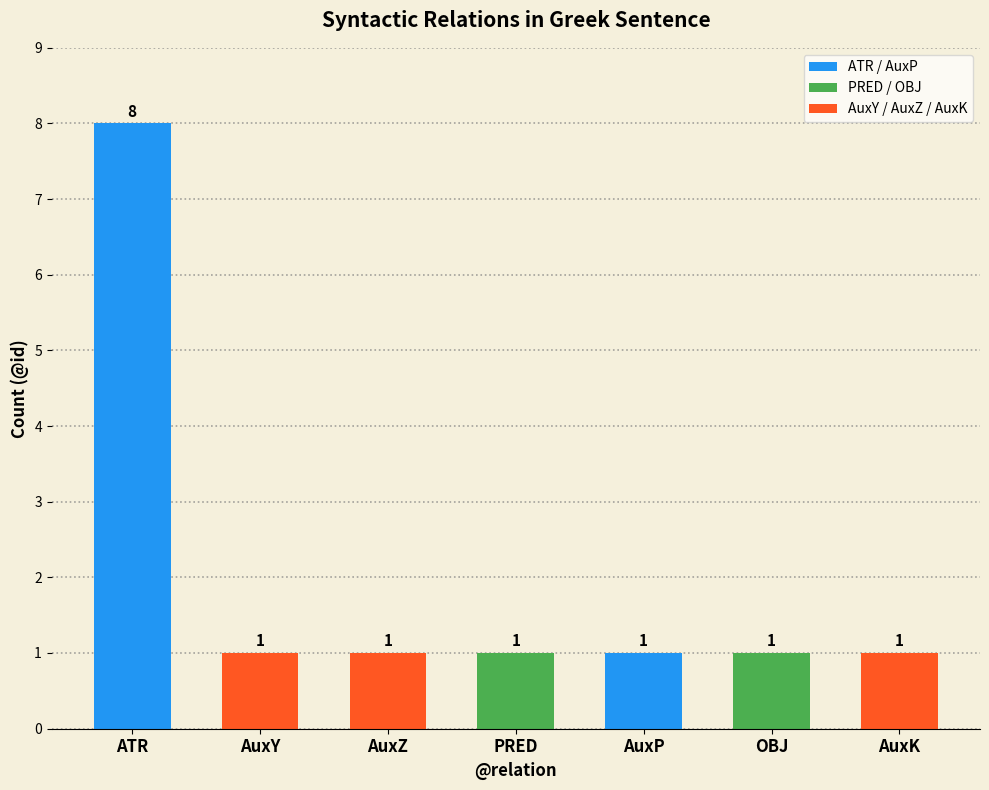

Is it true that the value at AuxP is 2?

False